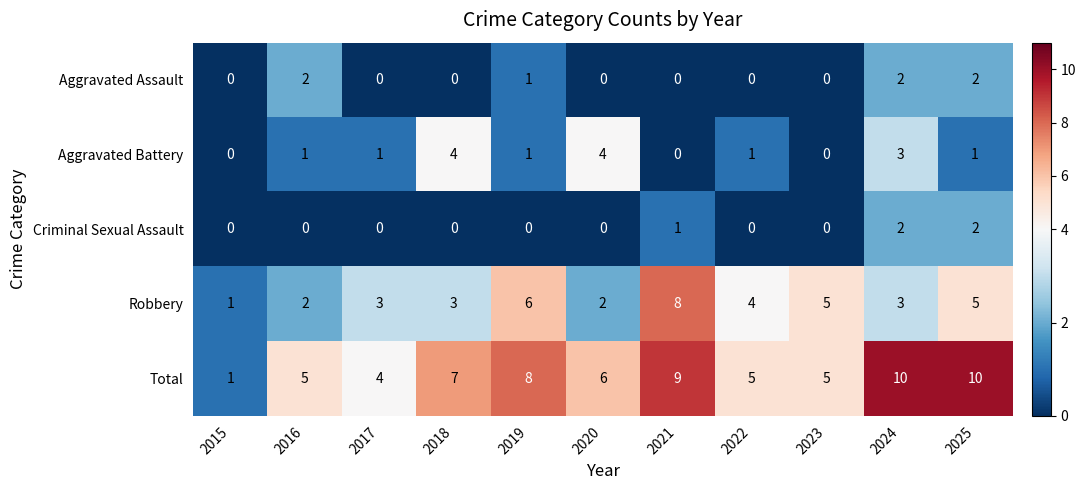

The value of Robbery at 2022 is 2. True or false?

False